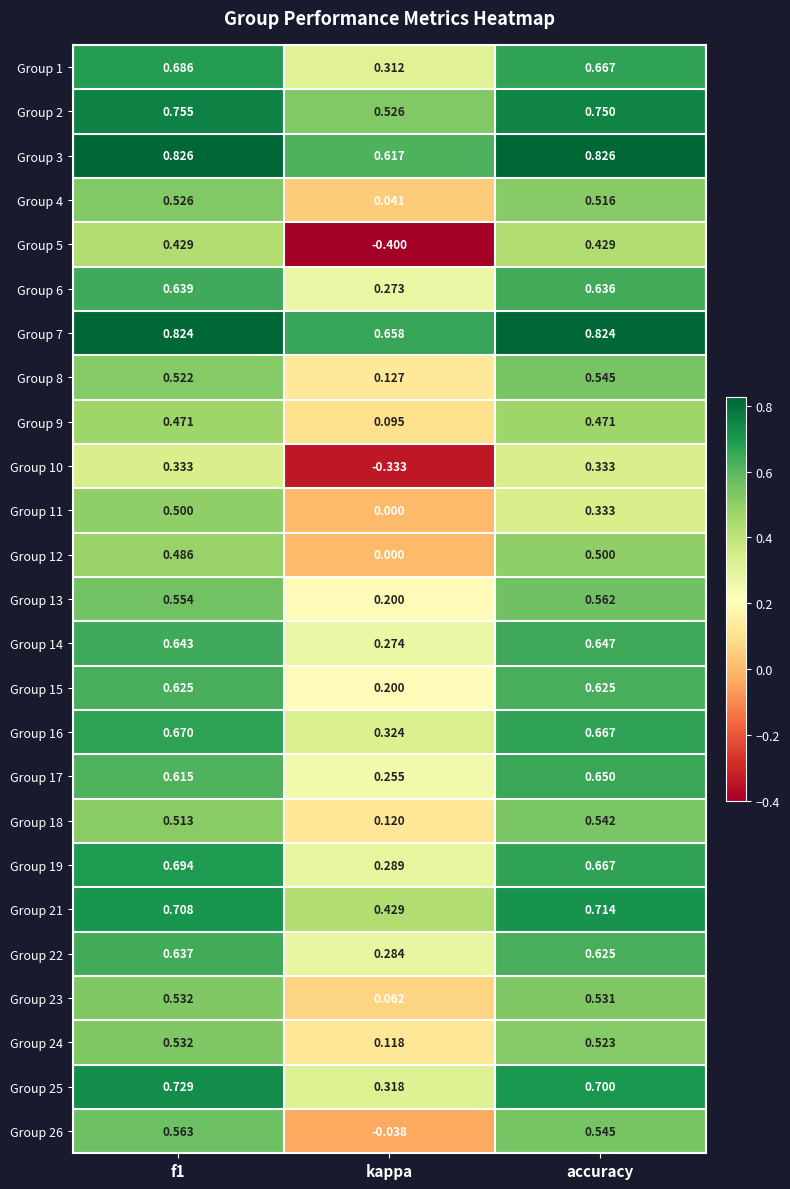

At which label does Group 11 reach its minimum?

kappa